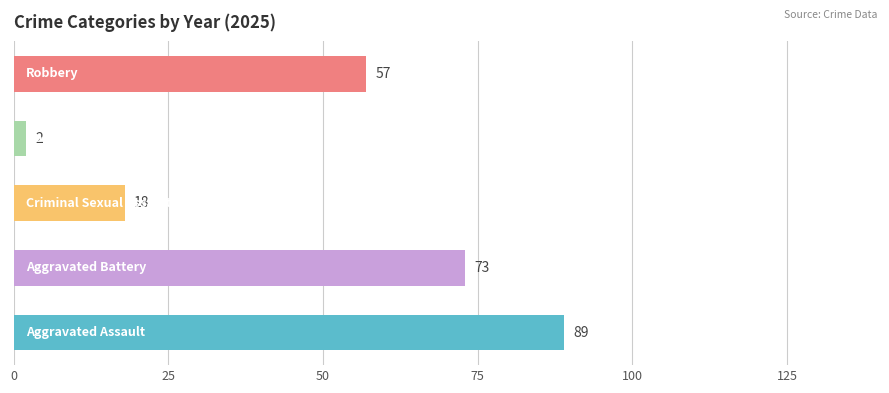

Reading top to bottom, extract all data points from this chart.

57	2	18	73	89